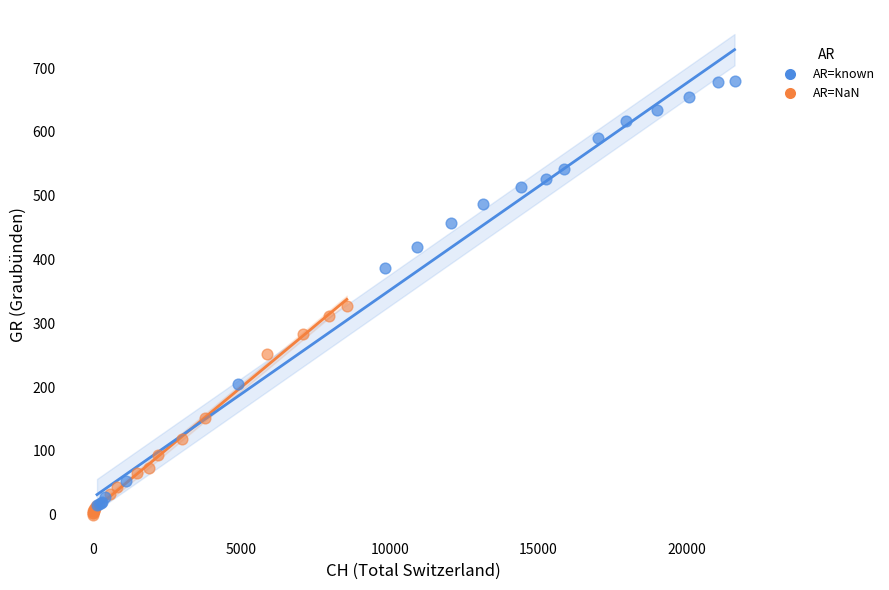

Which series contains the highest Y value?

AR=known